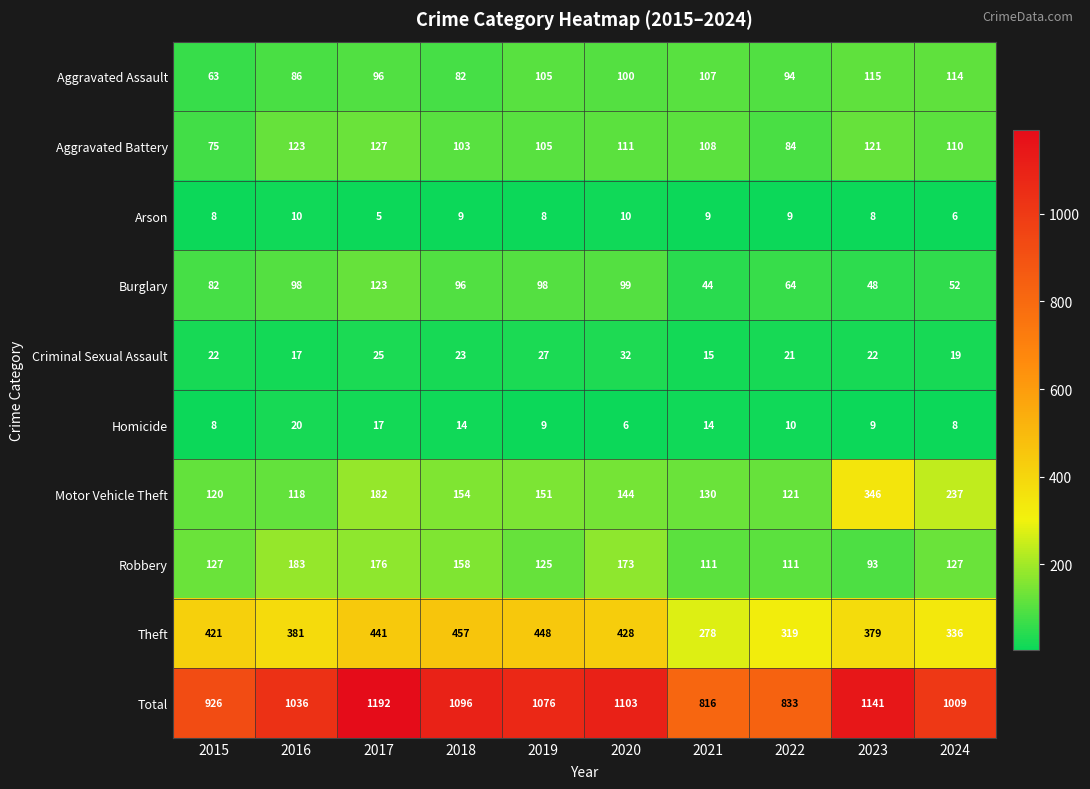

What is the maximum value for Total?

1192